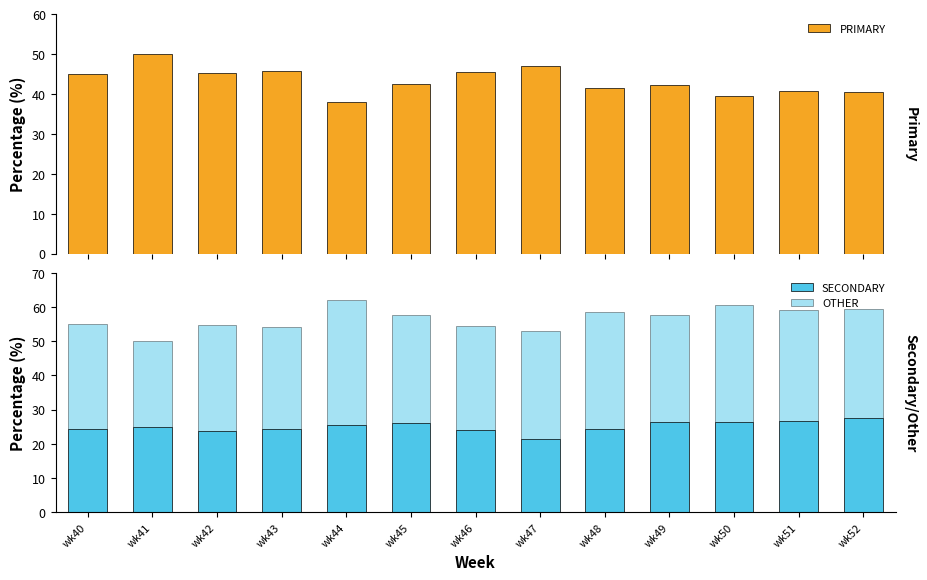

Does the chart contain stacked bars?

No